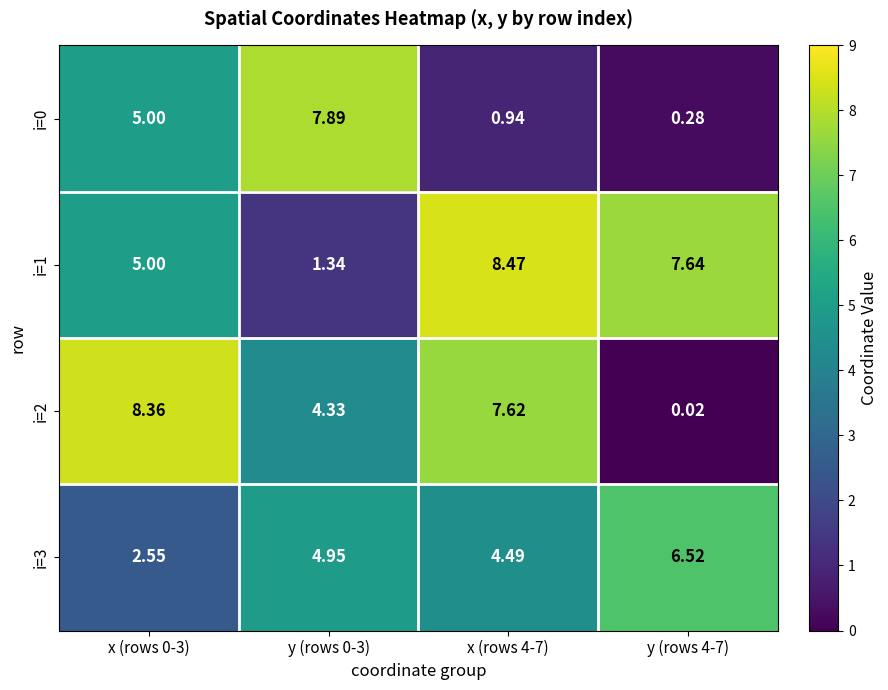

How many categories are shown in the chart?

4